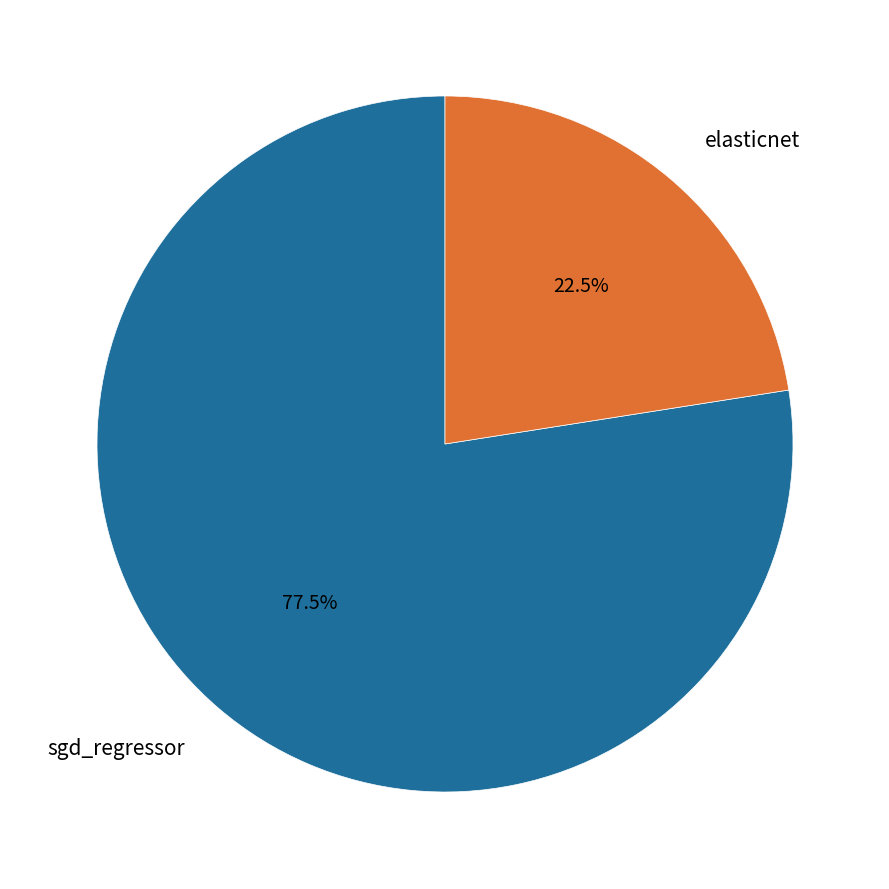

Rank the categories by value from highest to lowest.

sgd_regressor, elasticnet